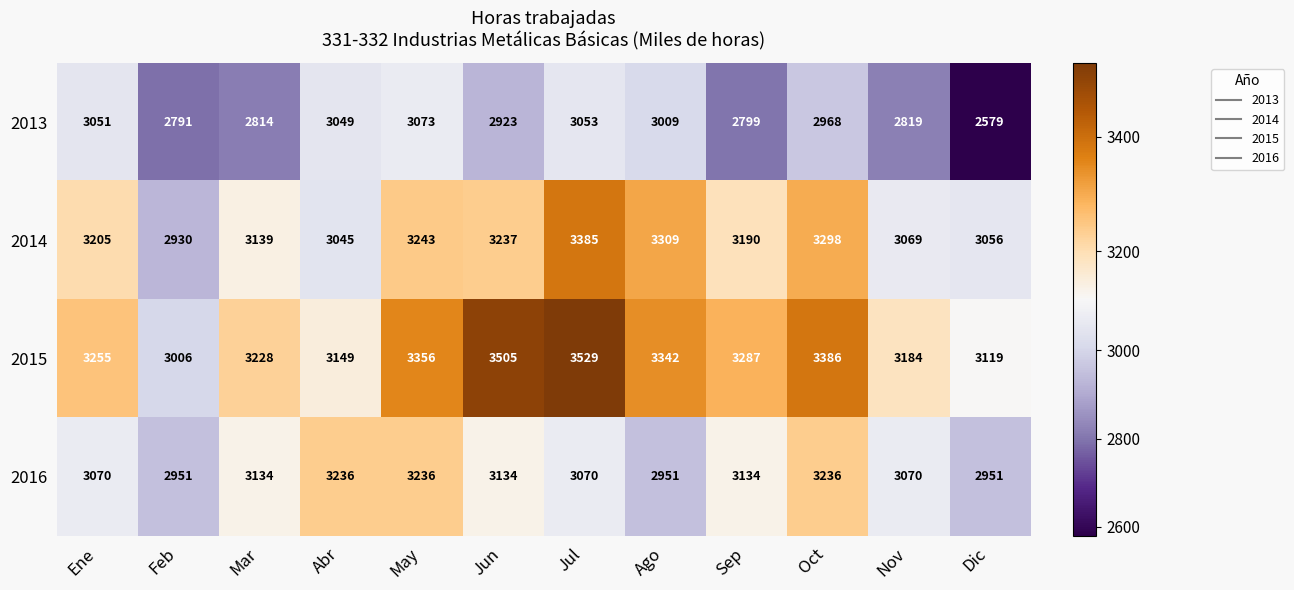

What is the average value of the 2013 series?

2911